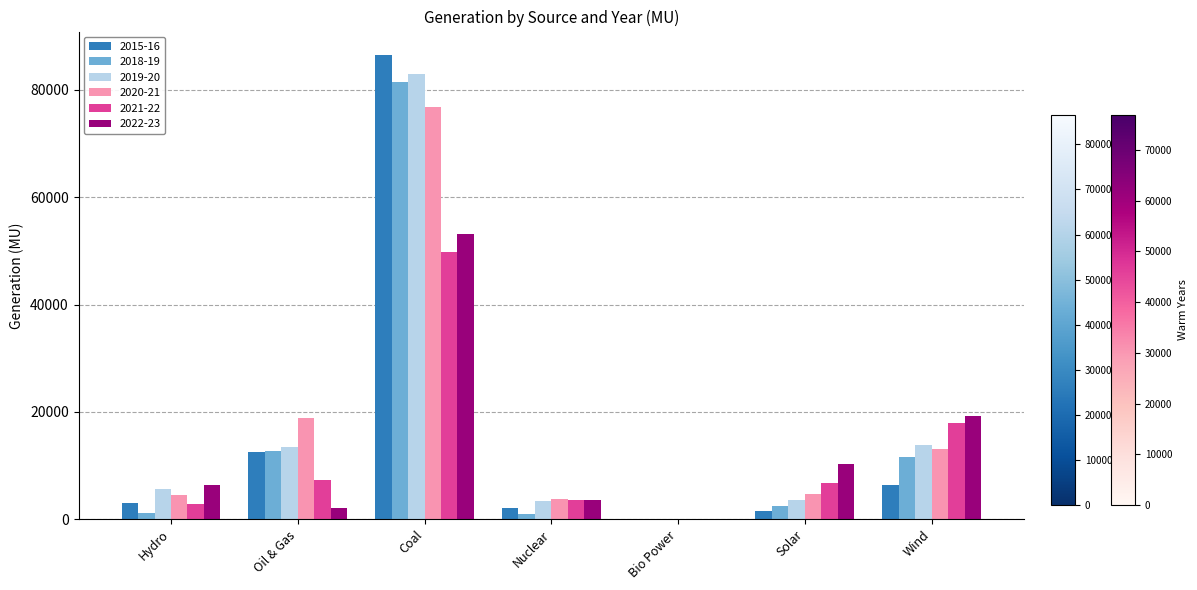

The 2022-23 series shows 2158.7 at Oil & Gas. True or false?

True